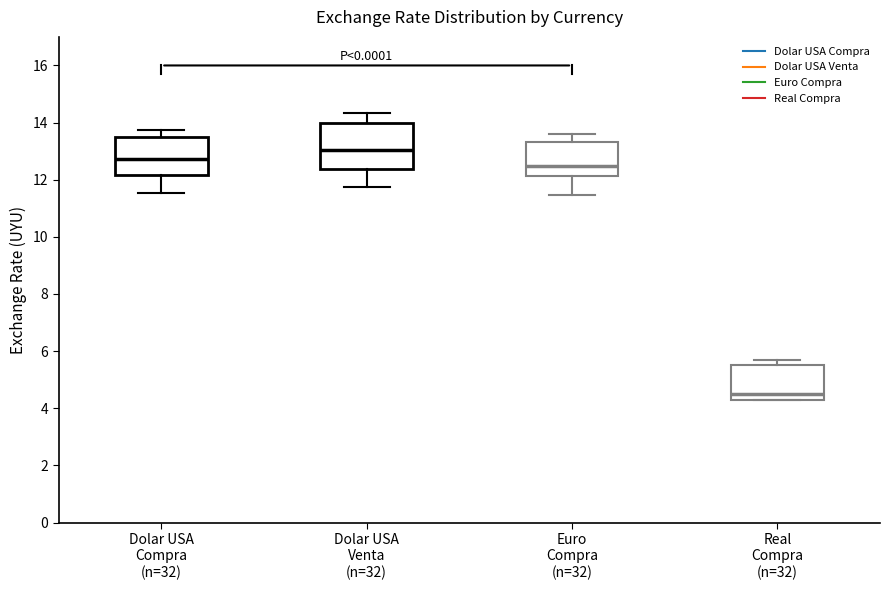

Where is the upper edge of the box for Real Compra (n=32) on the y-axis? The values are not printed on the chart, so give them approximately, as read against the axis.

5.6